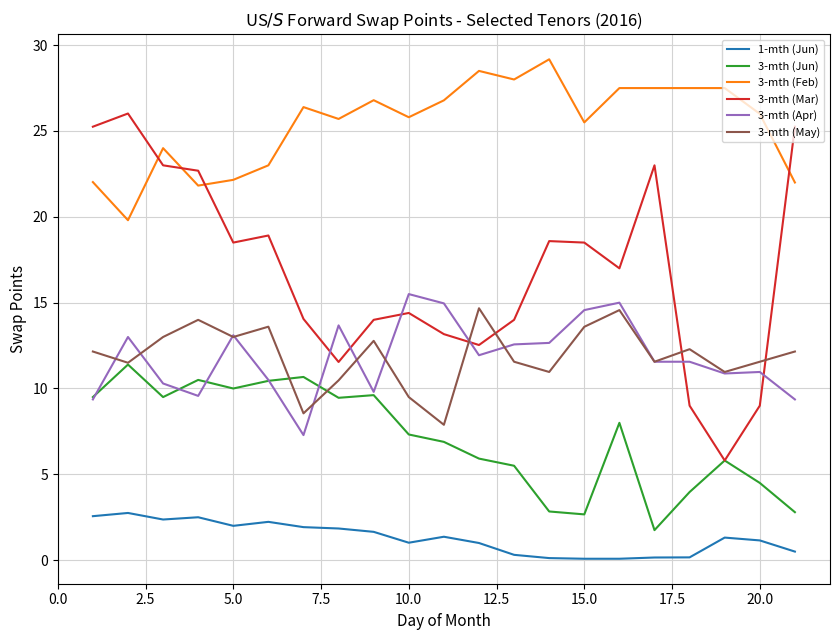

What is the maximum value shown in the chart?

29.2